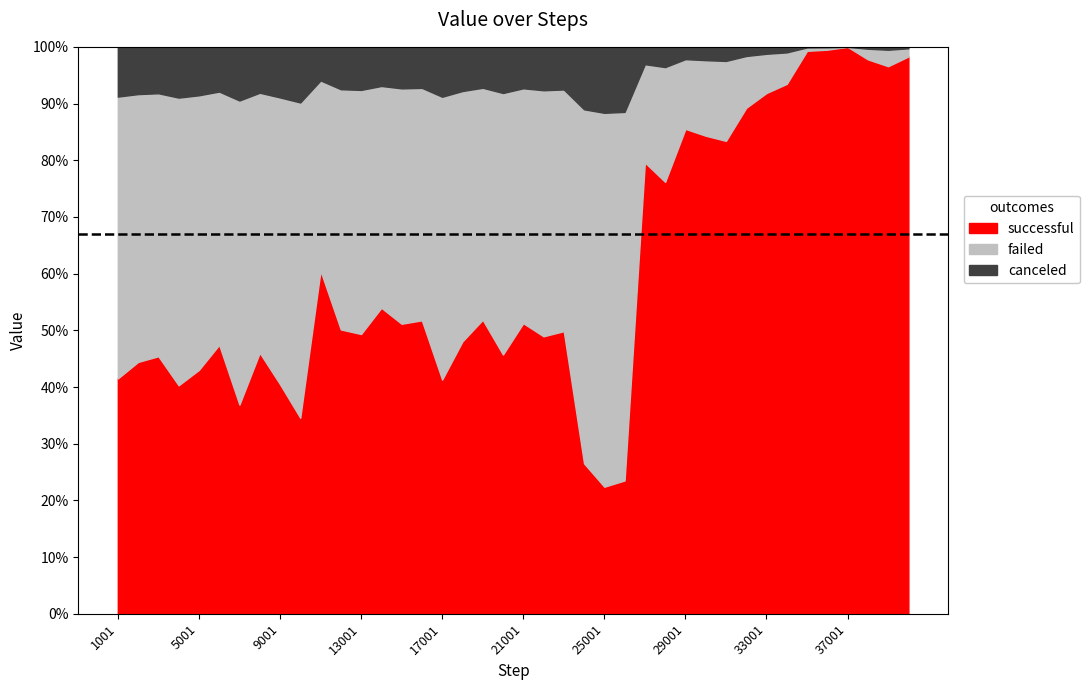

How many values exceed 509?

19